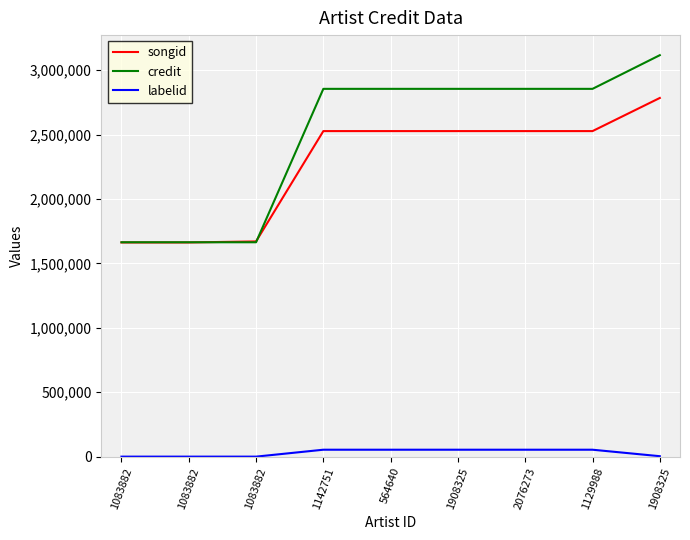

At how many categories does at least one series exceed 677557?

9